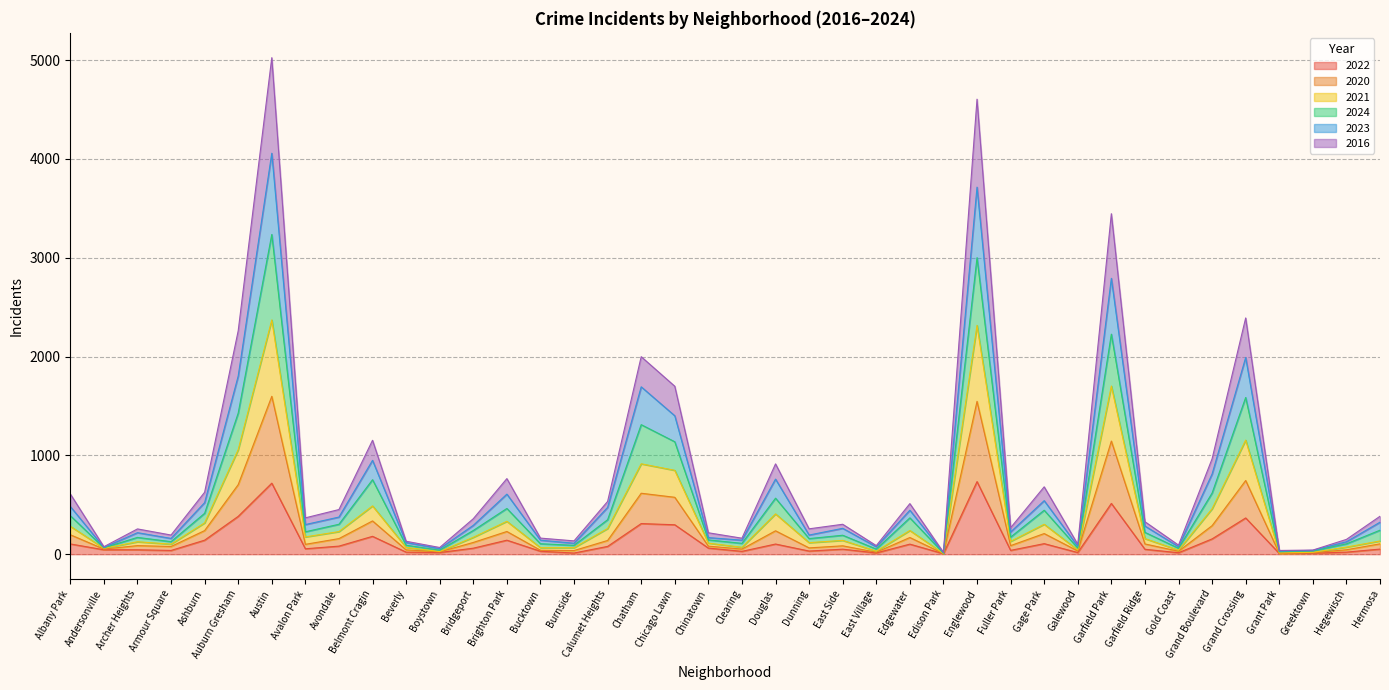

What is the maximum value for 2022?

735